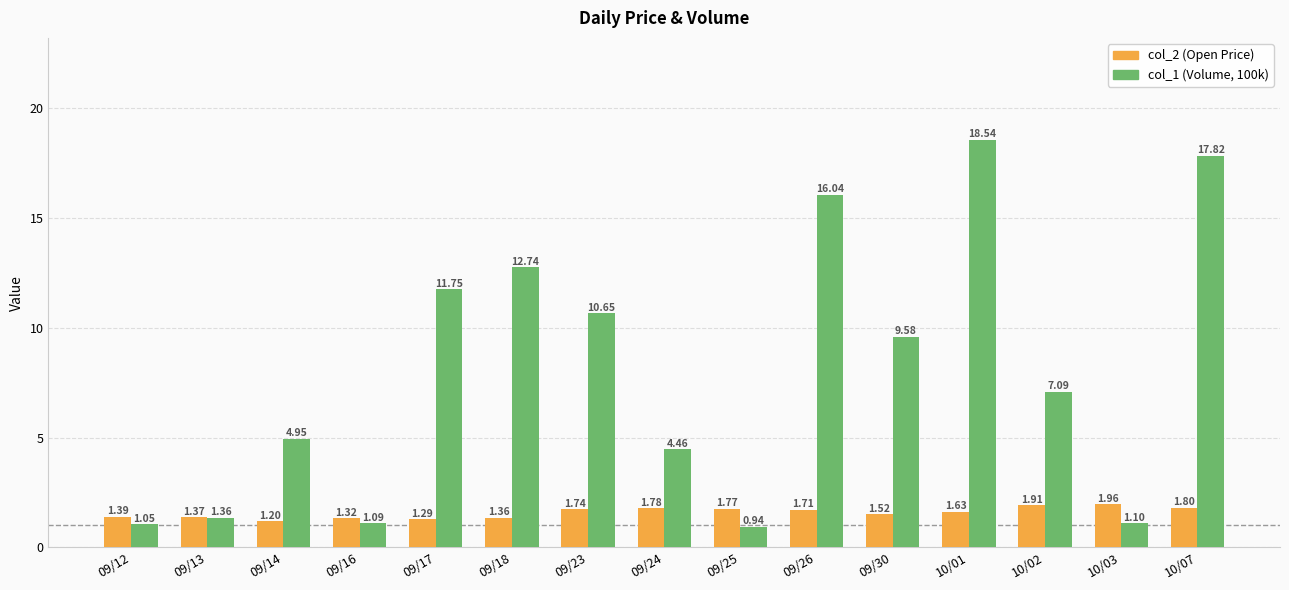

Between 09/12 and 09/30, which series saw the biggest shift?

col_1 (Volume, 100k)